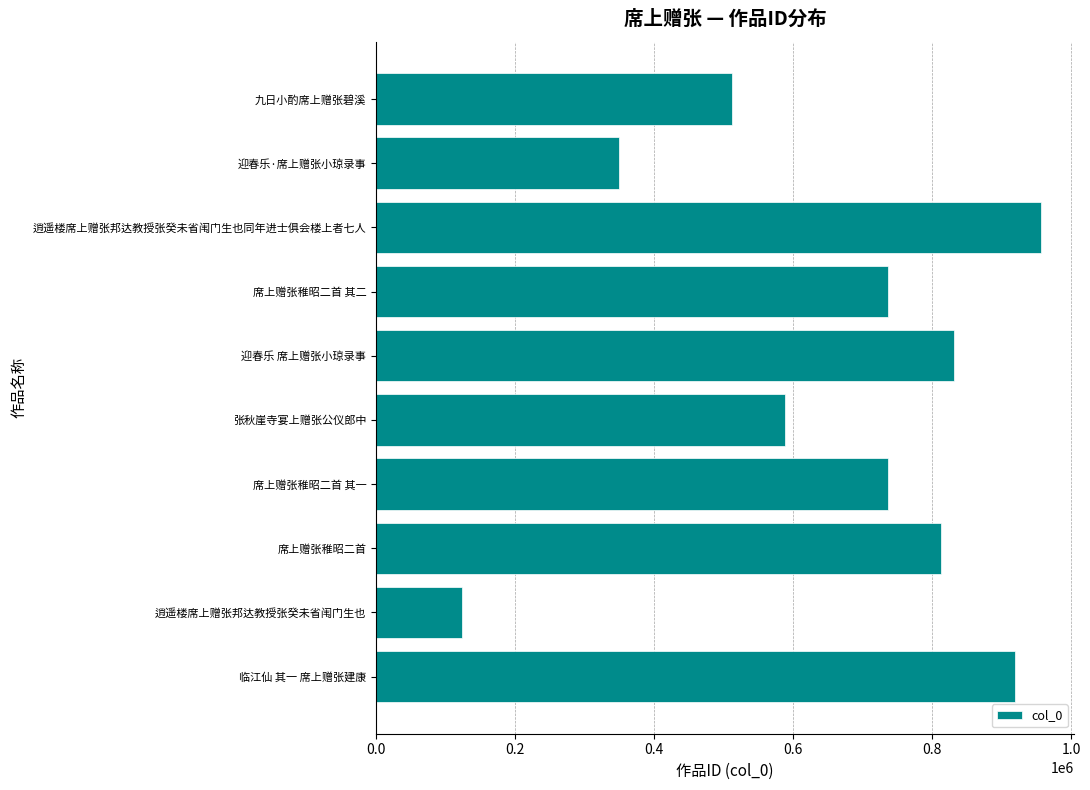

What is the difference between the maximum and minimum values?

833602